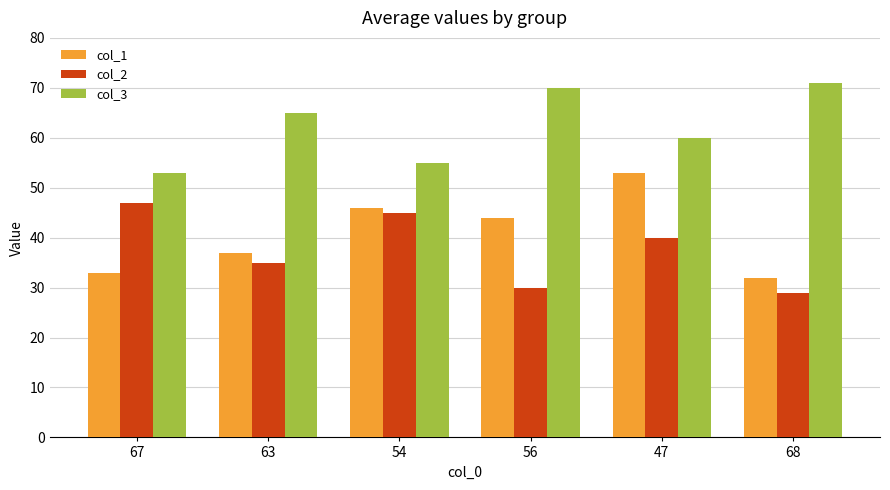

What is the spread (max minus min) of values at 54?

10